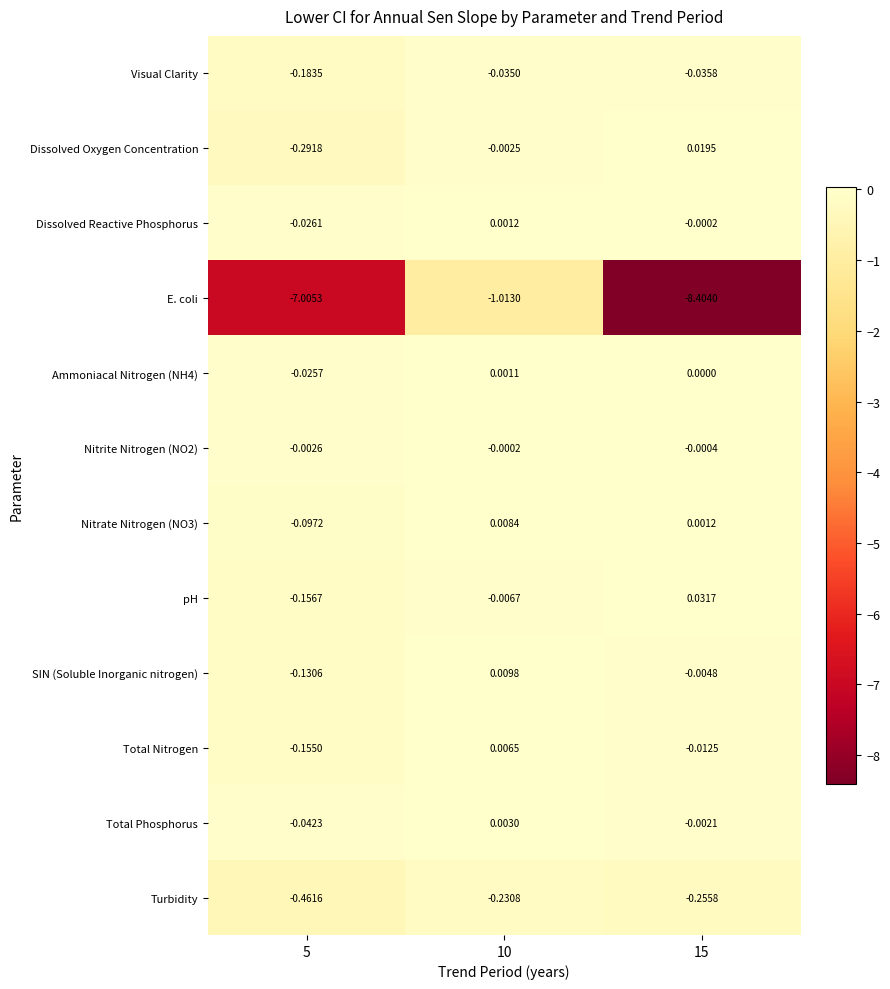

Which series changed the most between 10 and 15?

E. coli